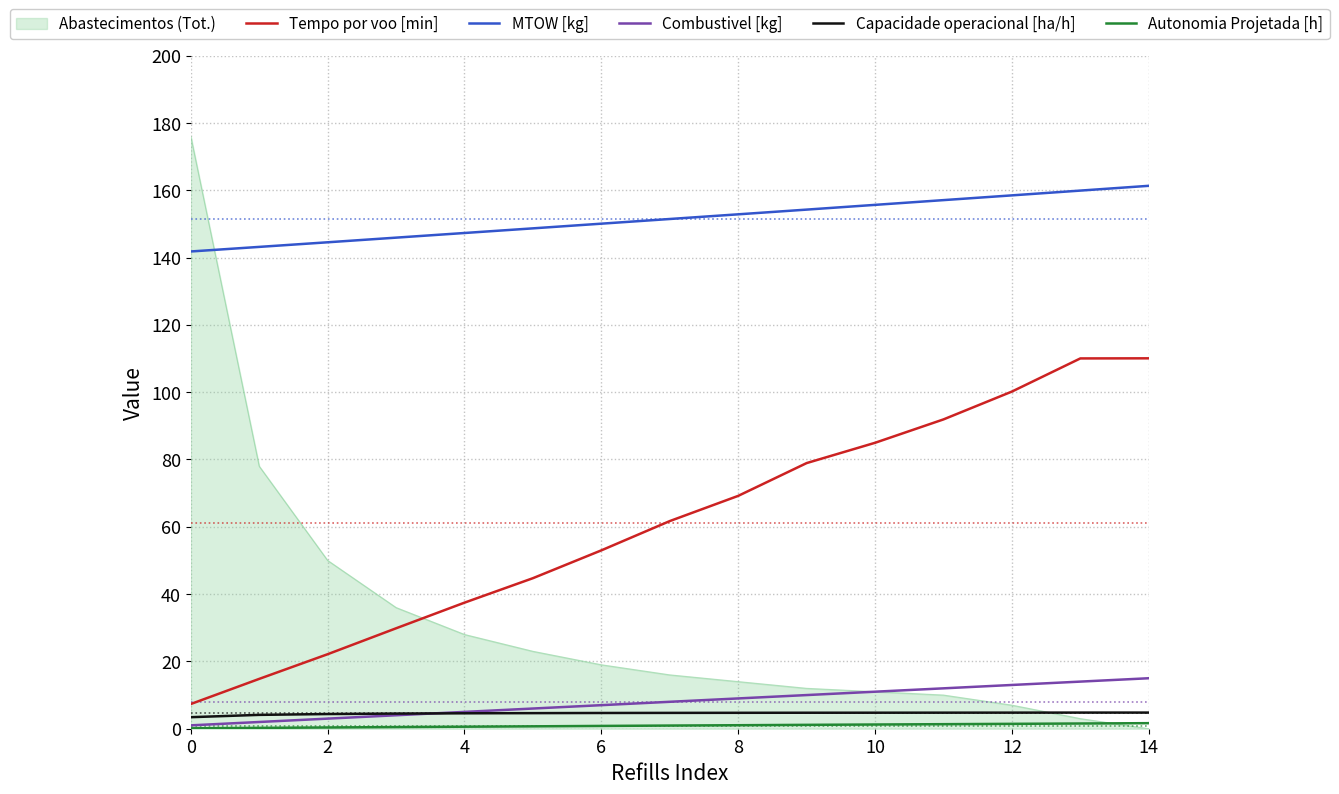

Which series has the largest total across all categories?

MTOW [kg]